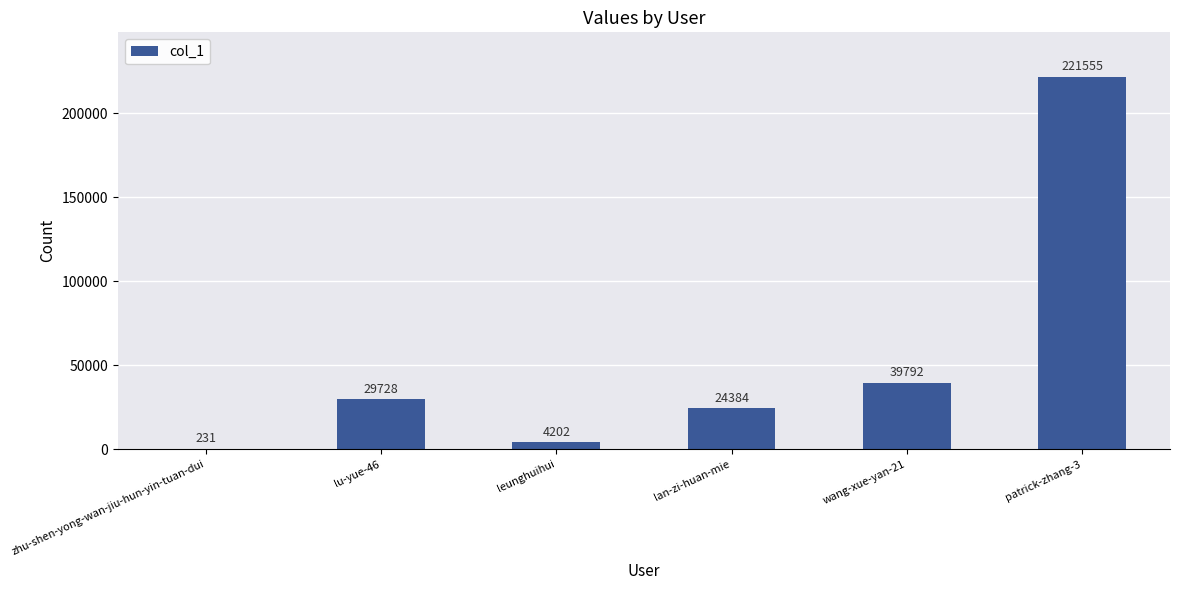

What is the approximate value at lu-yue-46, to the nearest 100?

29700